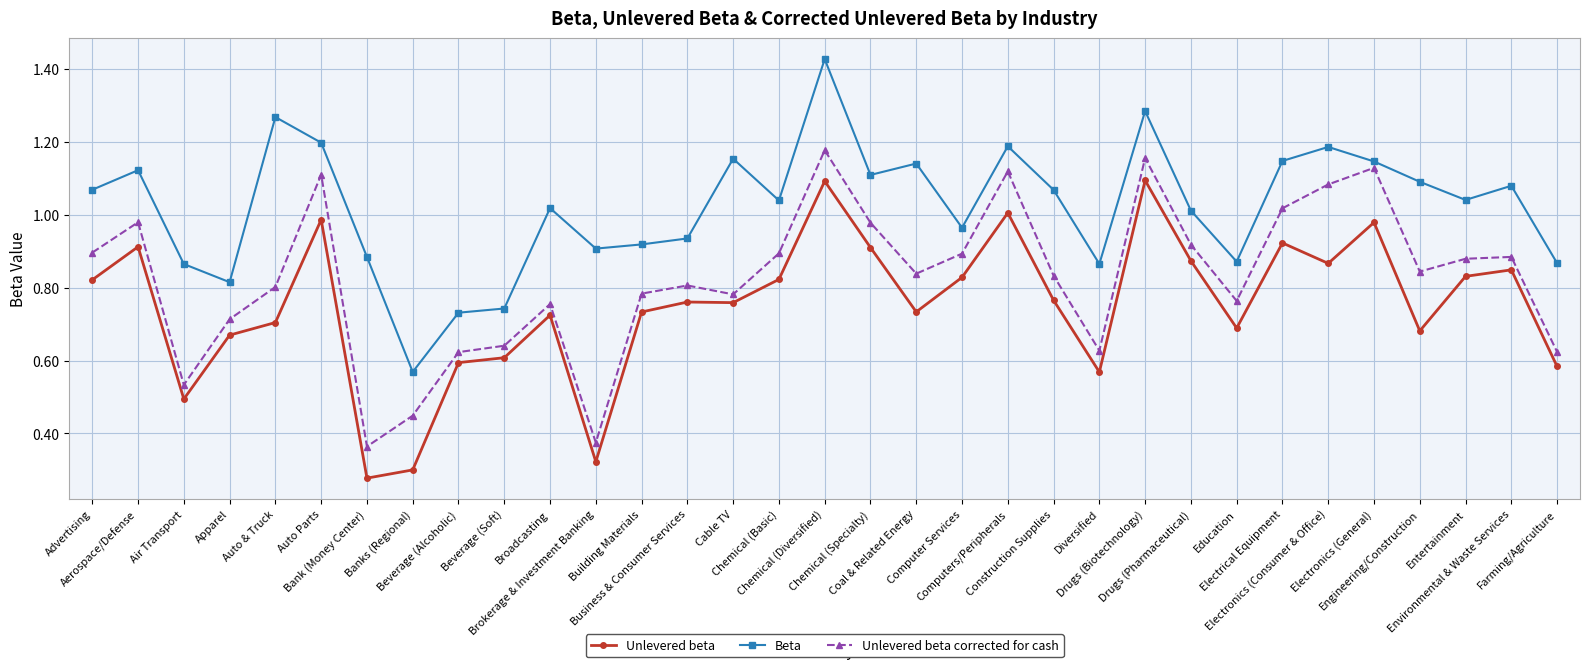

What is the difference between the Beta values at Engineering/Construction and Brokerage & Investment Banking?

0.2